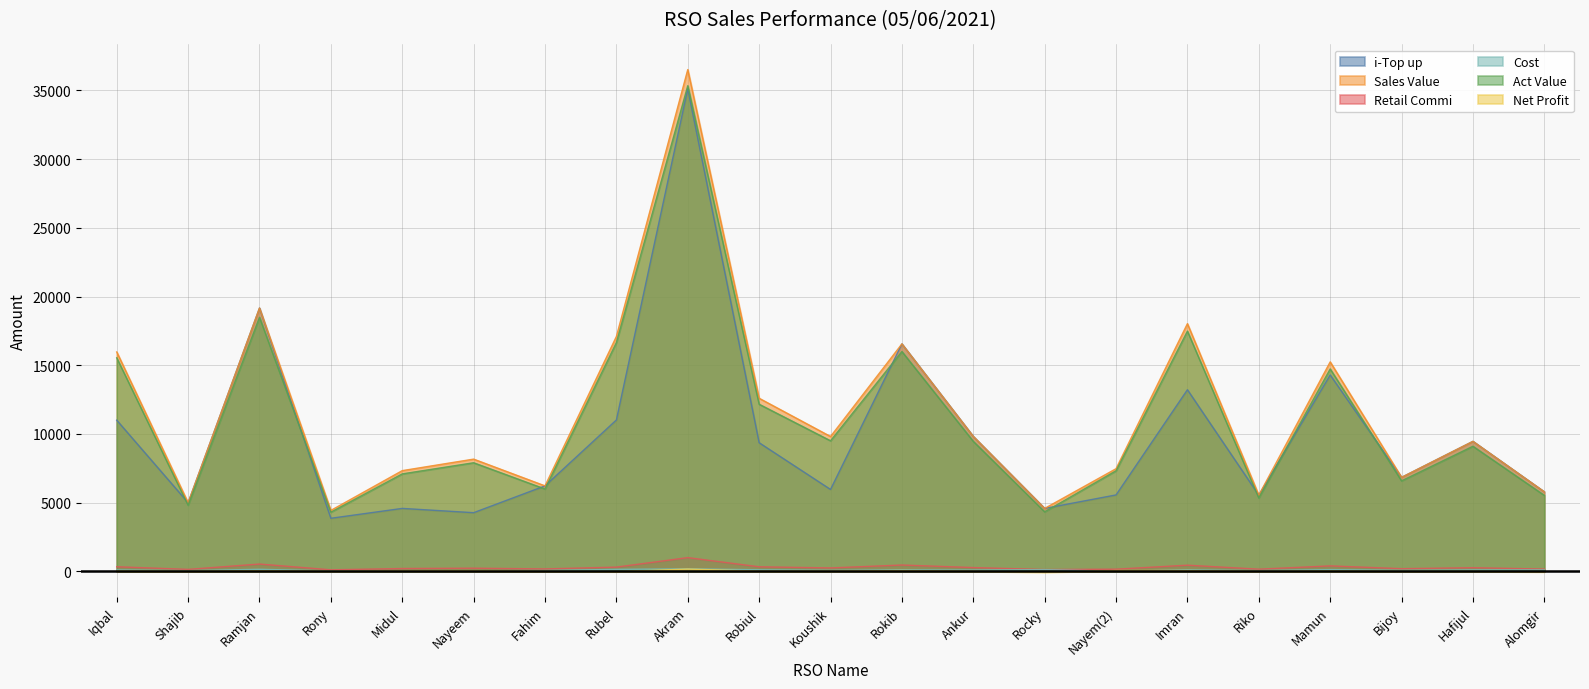

At which category does the chart reach its minimum across all series?

Rocky